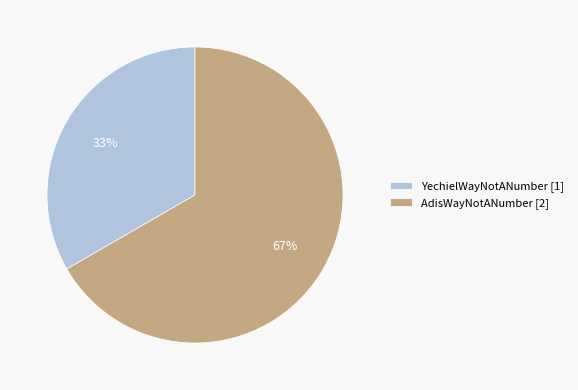

Rank the categories by value from highest to lowest.

AdisWayNotANumber, YechielWayNotANumber